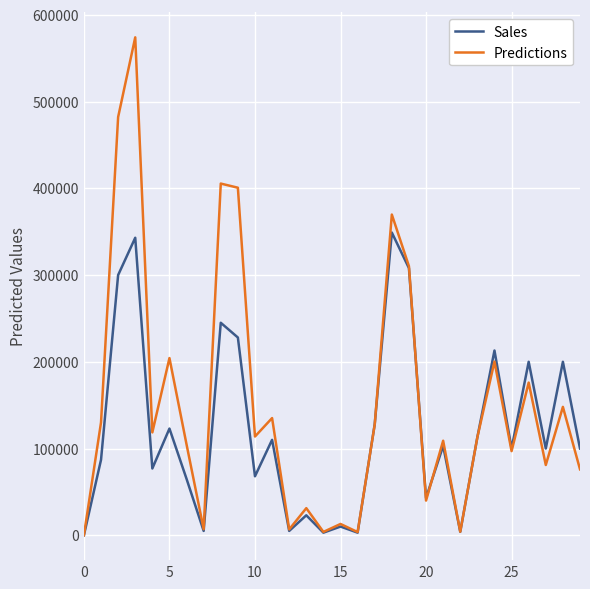

What is the highest value of the Sales series?

349000